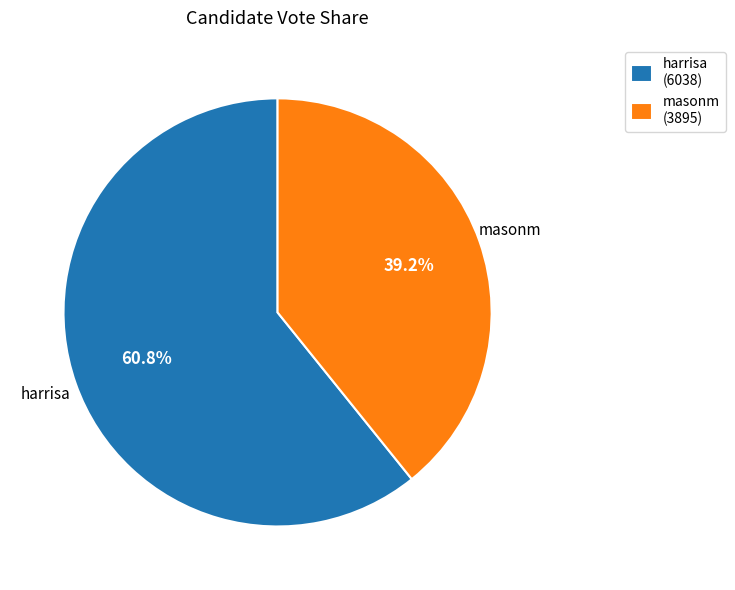

Combined, what portion of the pie is harrisa and masonm?

100.0%